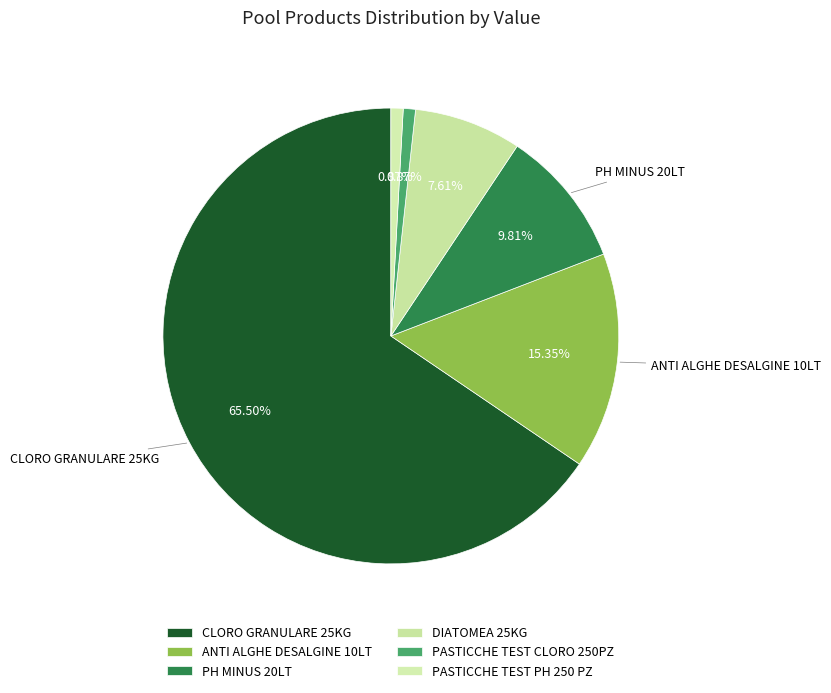

How many slices are in this pie chart?

6